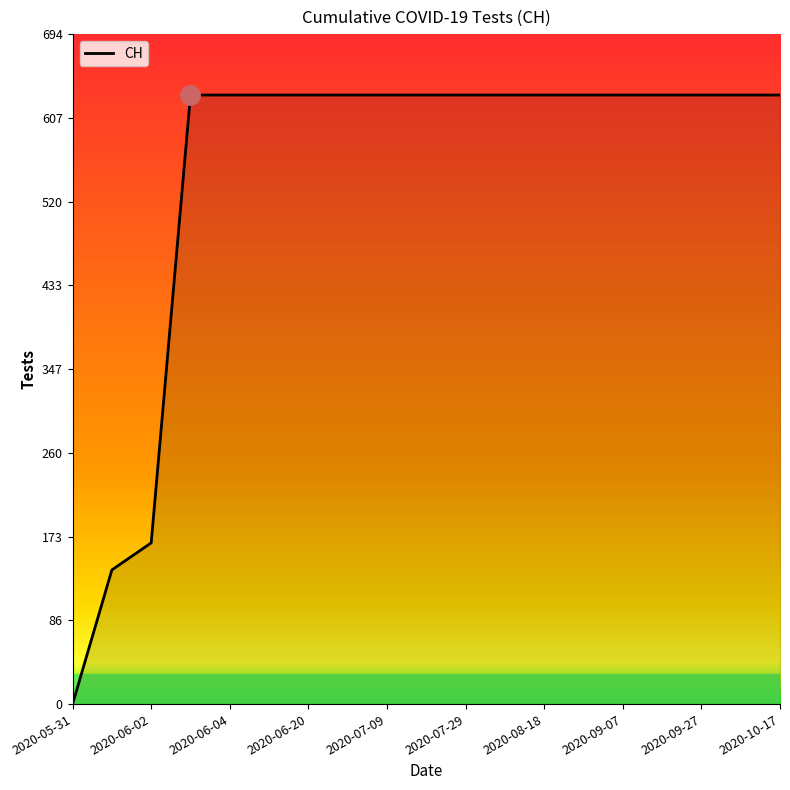

What is the maximum value shown in the chart?

631